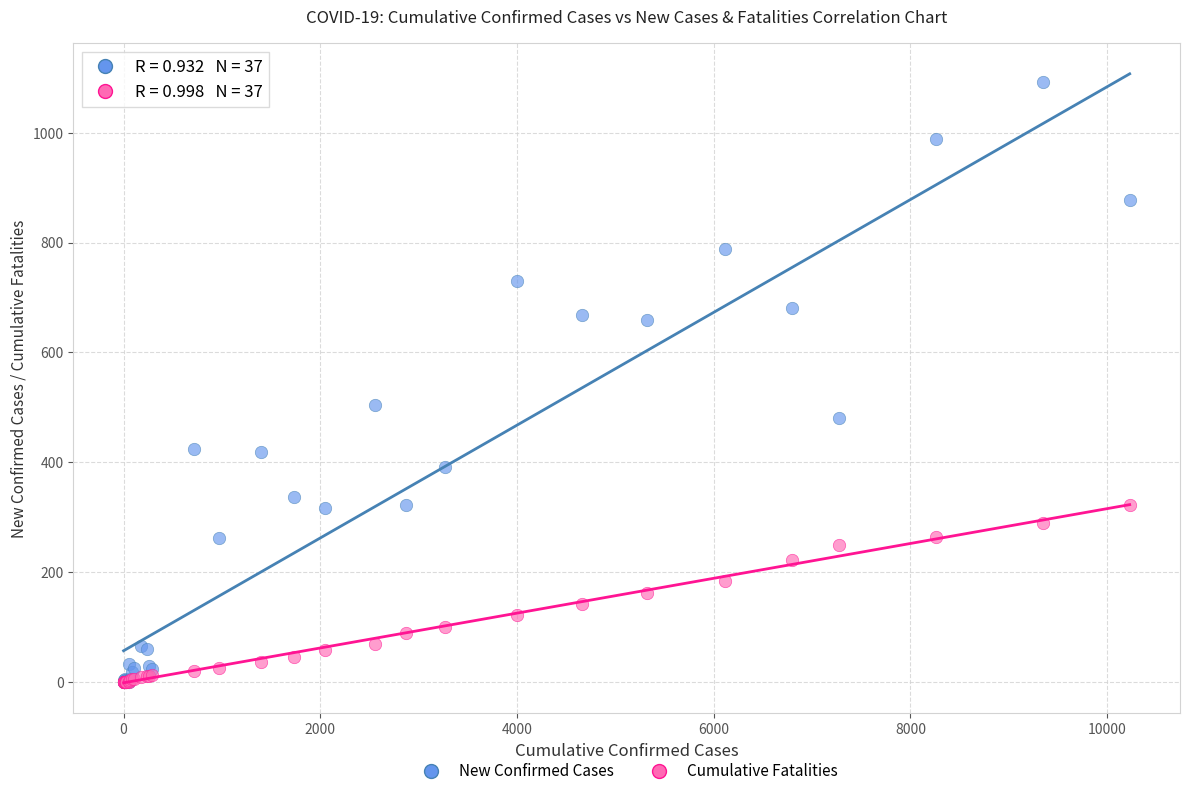

Which series reaches the maximum Y coordinate?

New Confirmed Cases